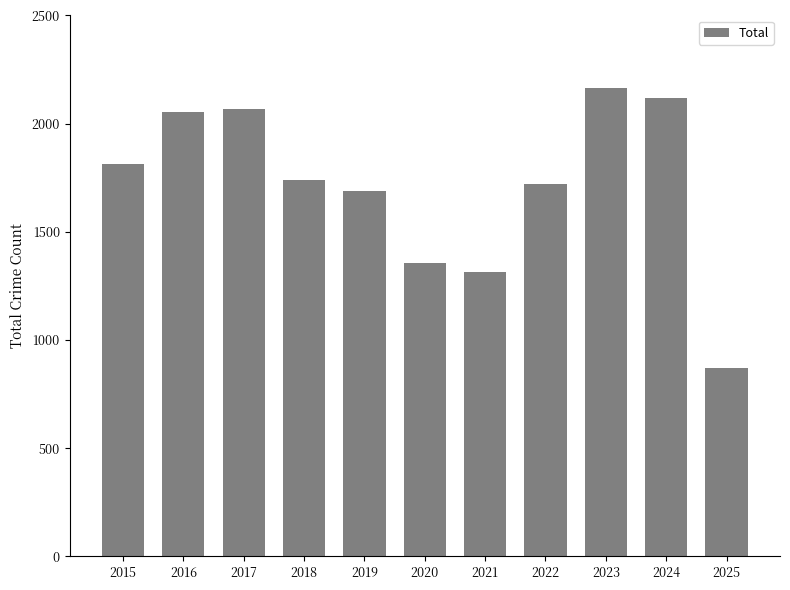

Reading right to left, what are all the values shown in this chart?

2025=871	2024=2118	2023=2165	2022=1719	2021=1313	2020=1355	2019=1687	2018=1738	2017=2066	2016=2053	2015=1812